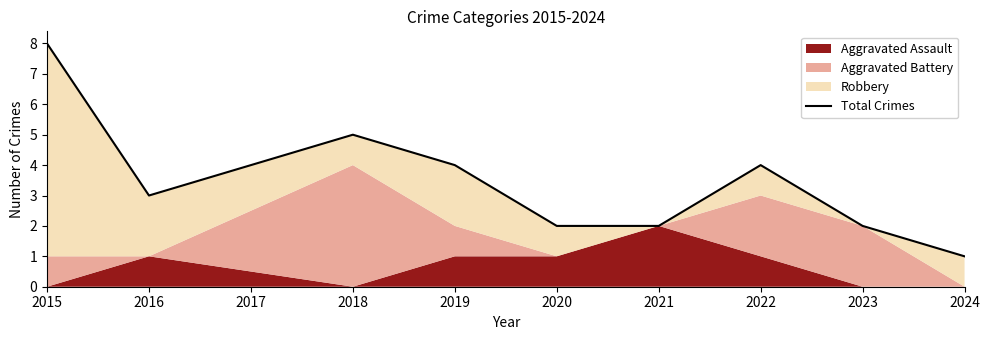

What is the greatest value displayed?

8